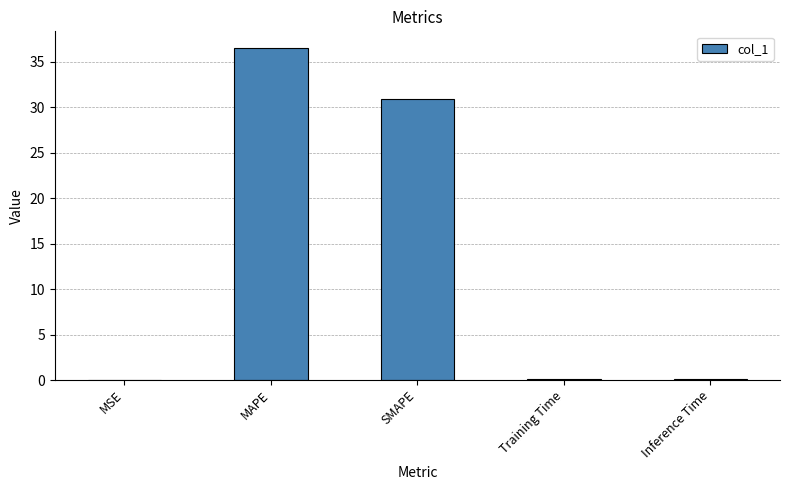

What is the maximum value shown in the chart?

36.5